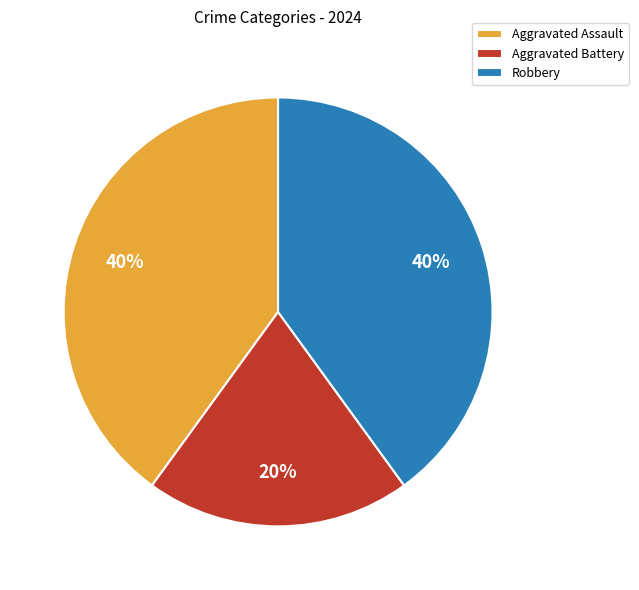

What is the smallest slice in the pie chart?

Aggravated Battery